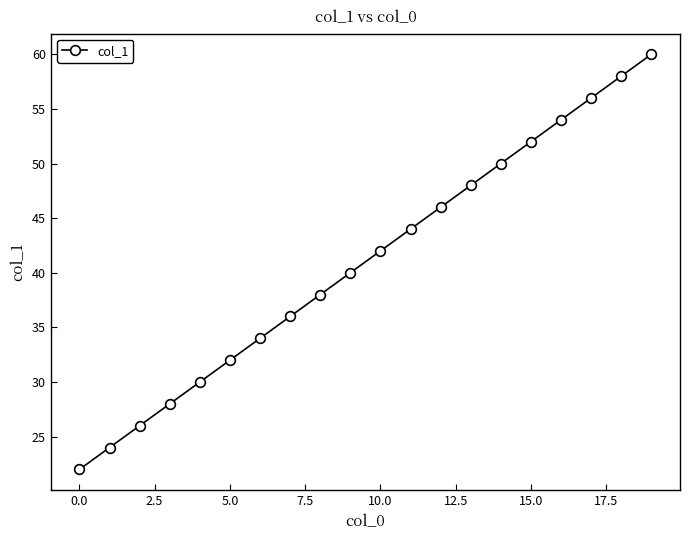

What is the value of the 10th point from the left?

40